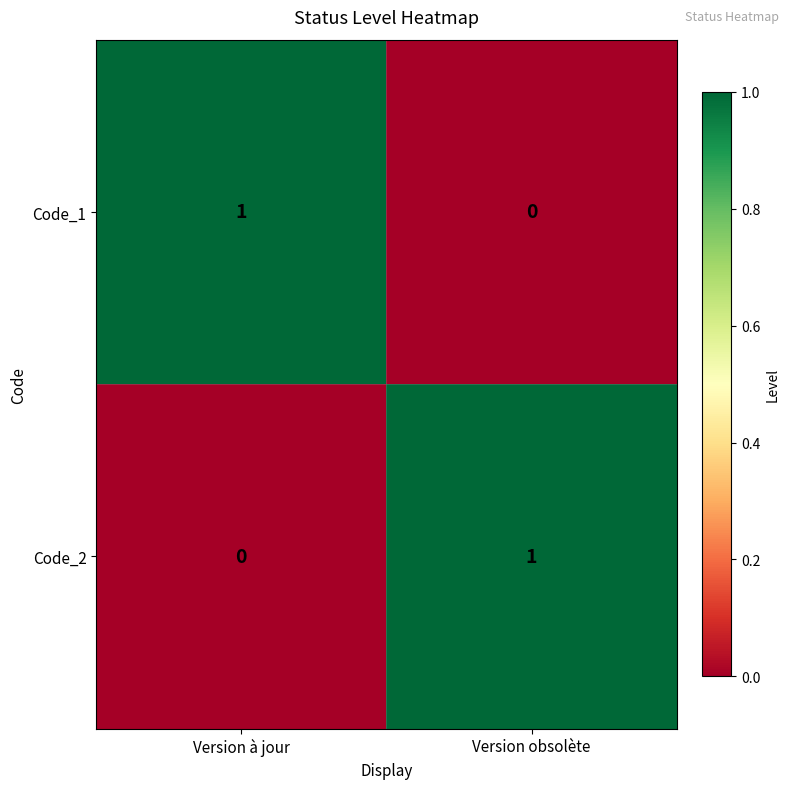

The value of Code_2 at Version à jour is 0. True or false?

True